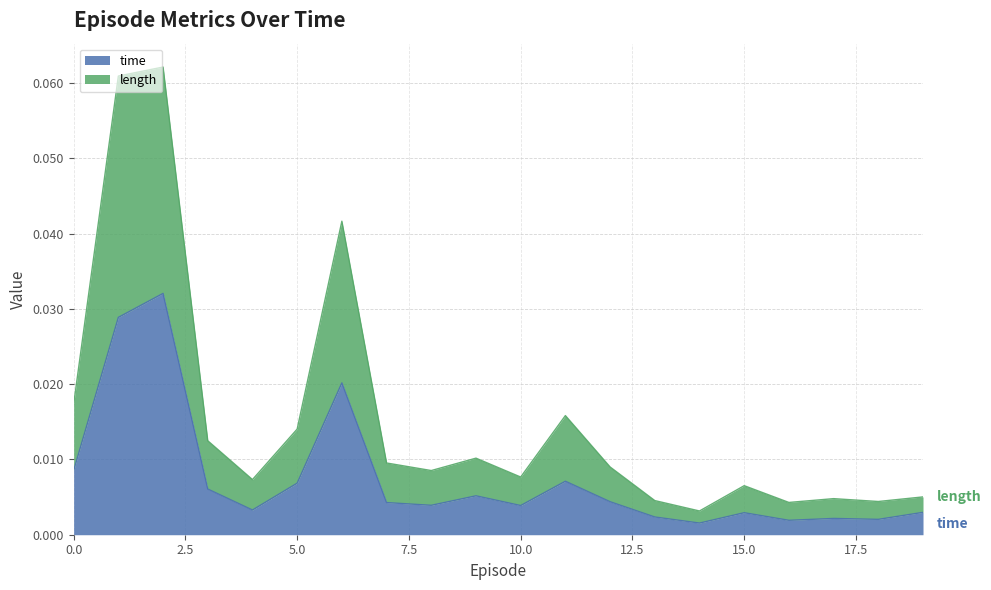

Between 16 and 18, which is larger?

18